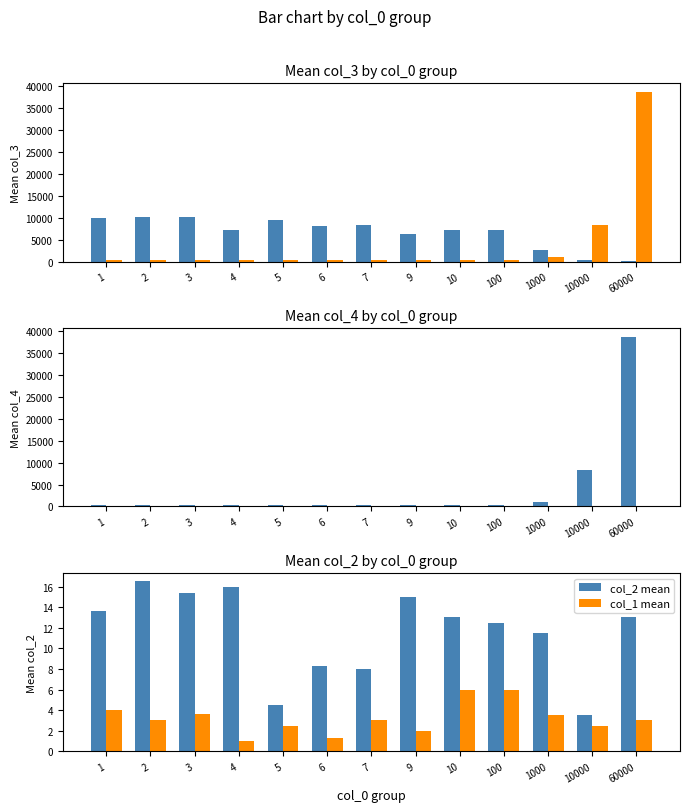

List the labels in order of col_1 mean value, smallest first.

4, 6, 9, 5, 10000, 2, 7, 60000, 1000, 3, 1, 10, 100